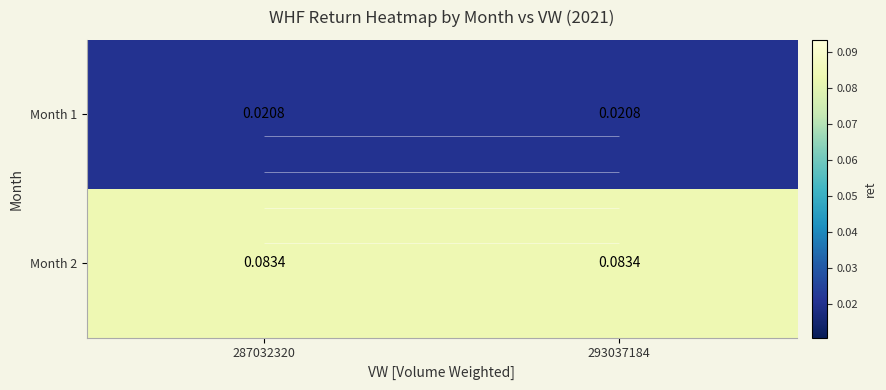

What is the sum of all Month 2 values?

0.2